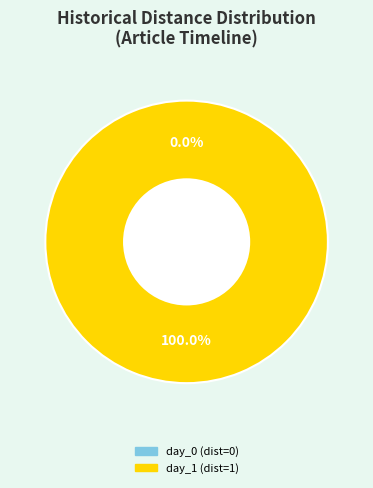

To the nearest percent, what is the average slice percentage?

50%